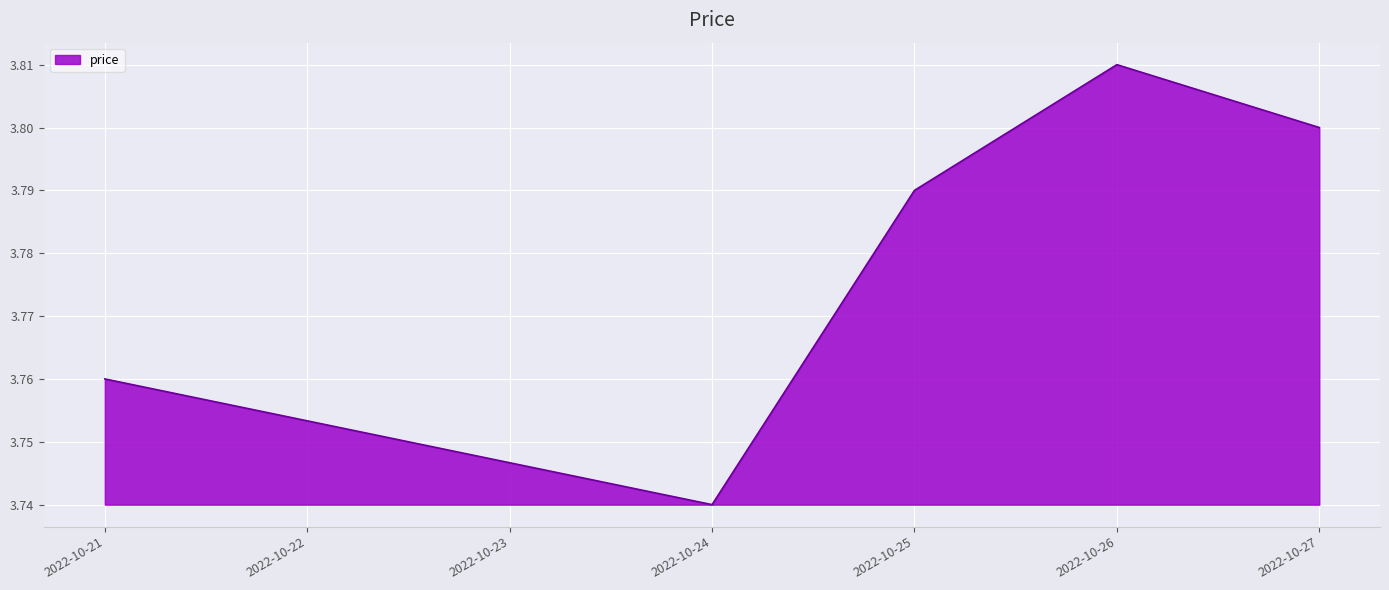

Between 2022-10-27 and 2022-10-24, which is larger?

2022-10-27